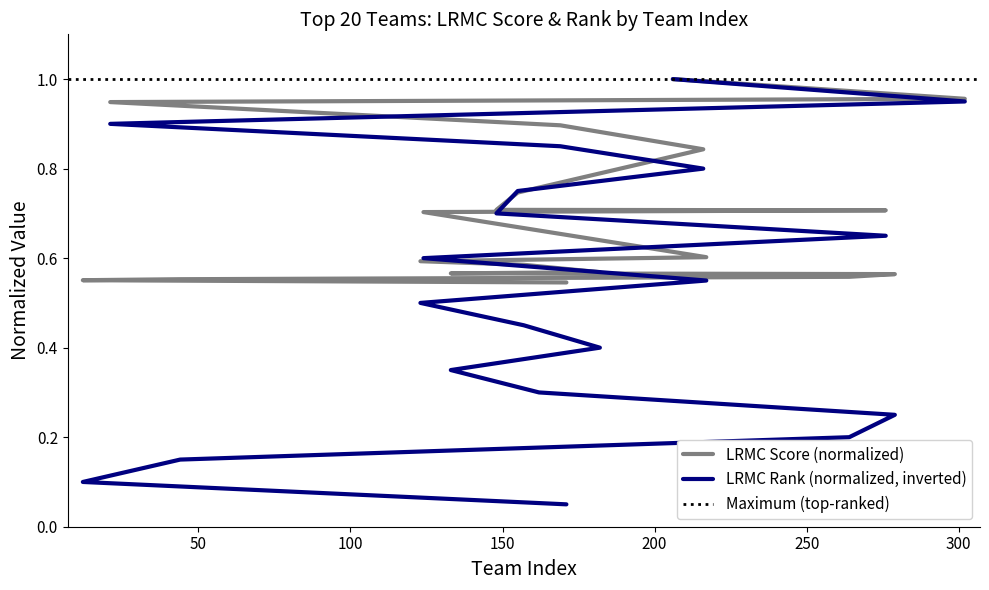

The LRMC_rank series shows 0.3 at 217. True or false?

False